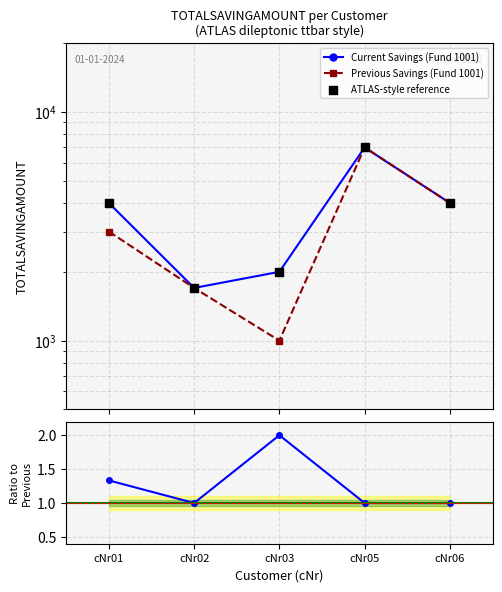

Which series has the widest spread of Y values?

Previous Savings (Fund 1001)